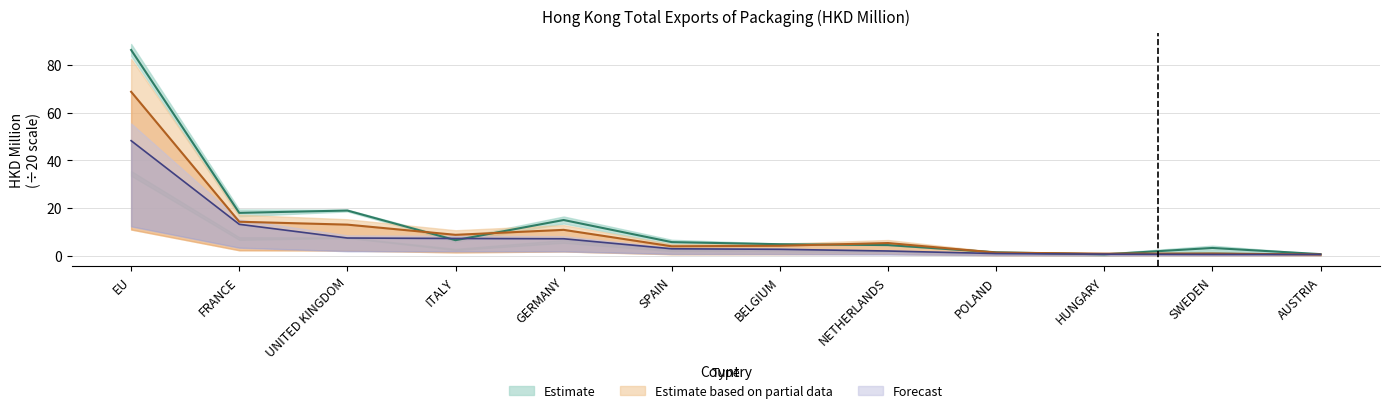

True or false: 201712 has a value of 3.6 at ITALY.

False